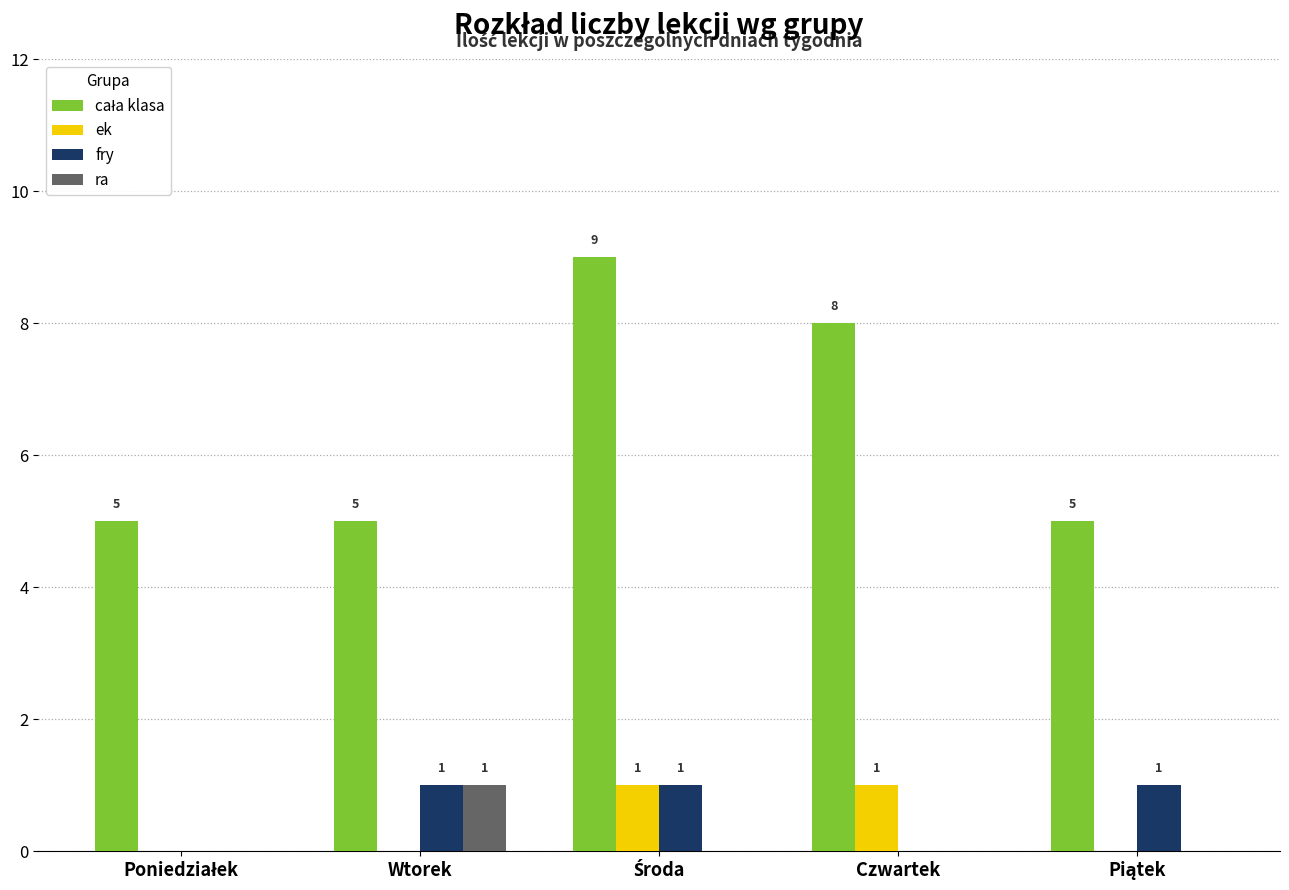

How many ek values are between 0 and 1?

5